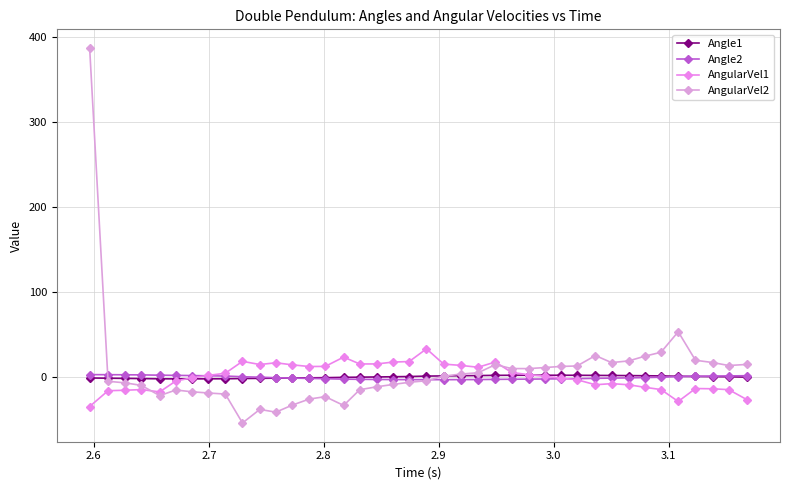

What are all the series names shown in the legend?

Angle1, Angle2, AngularVel1, AngularVel2